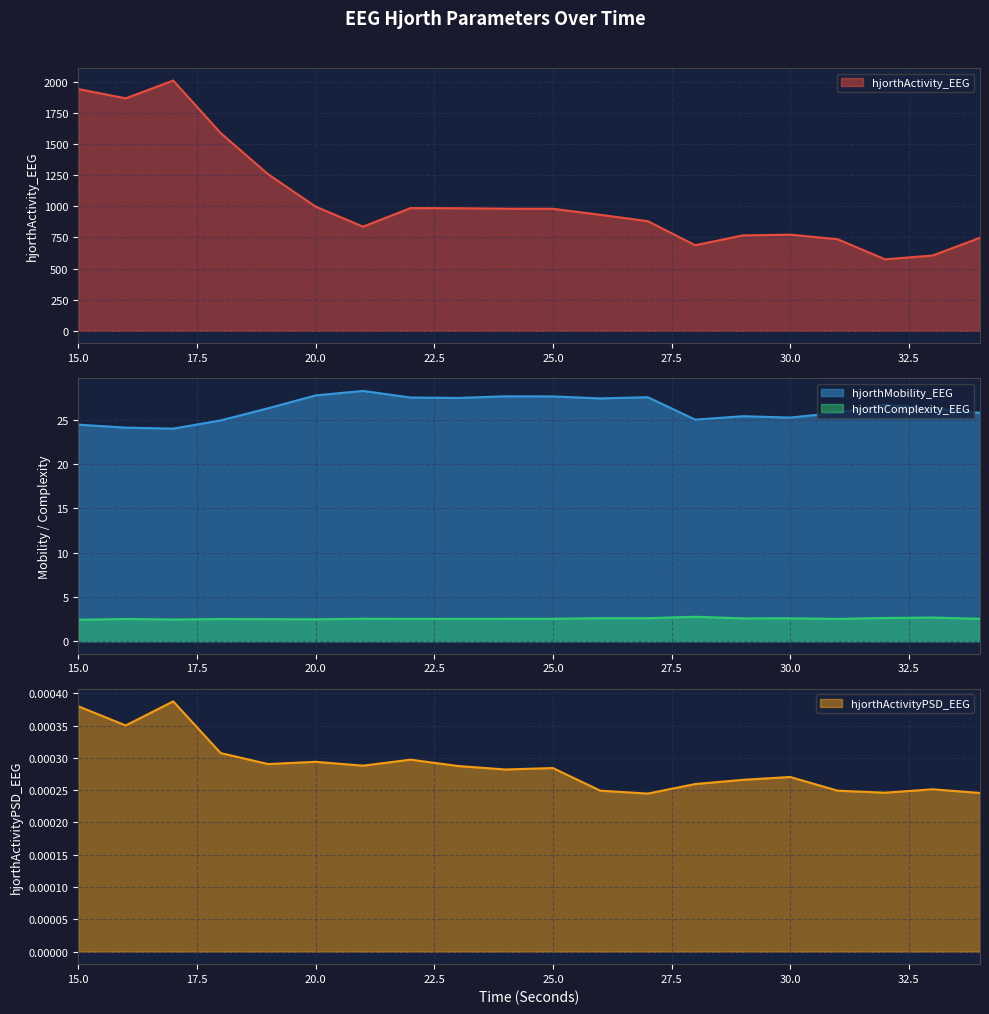

The hjorthActivity_EEG series shows 1256.2 at 19. True or false?

True